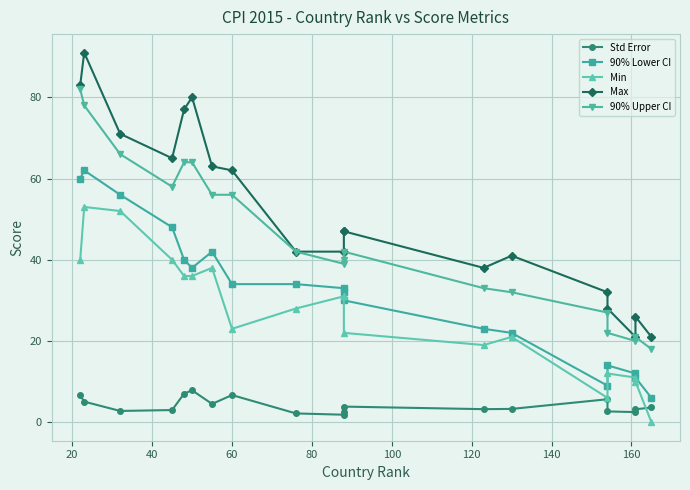

Which series has the largest total across all categories?

Max